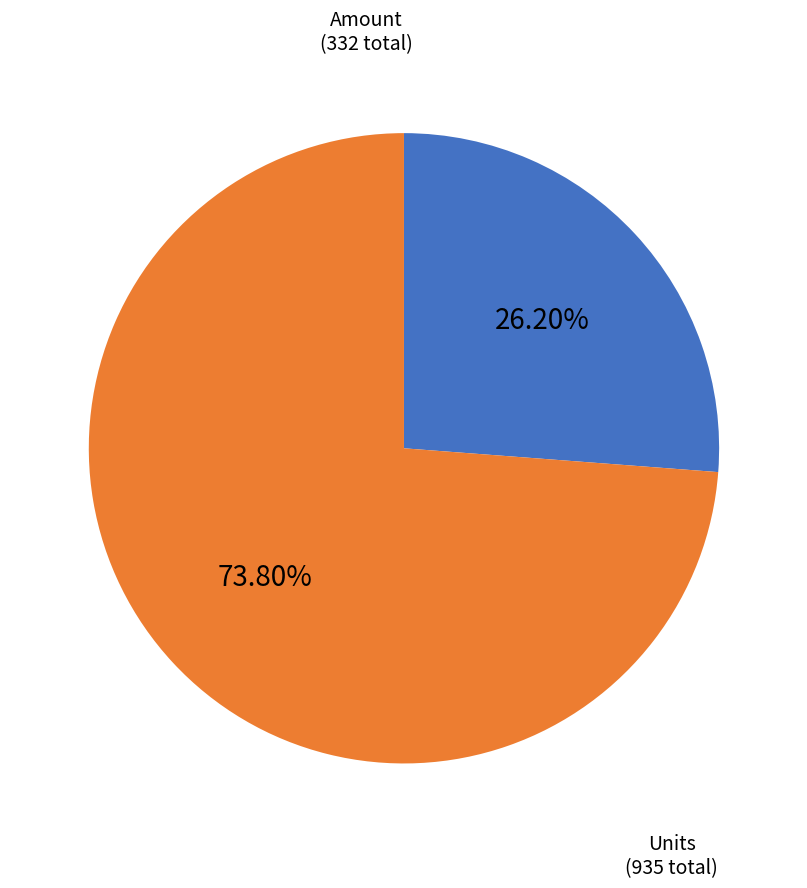

How many slices are in this pie chart?

2